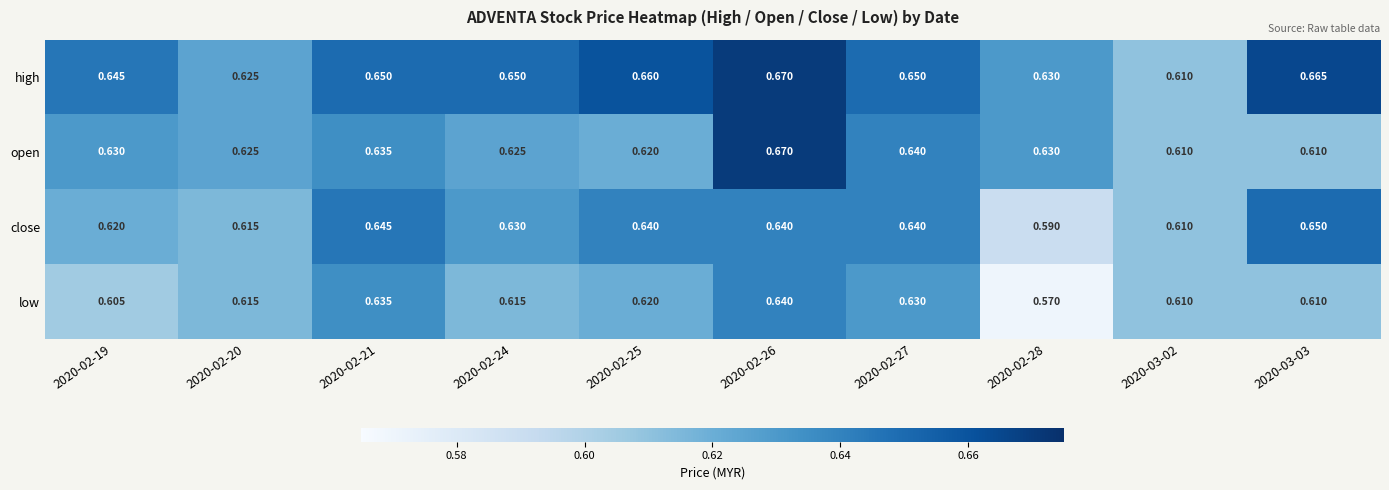

At which category does the chart reach its minimum across all series?

2020-02-28